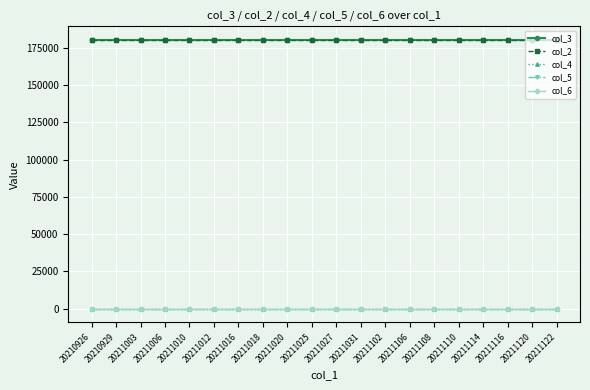

What is the maximum value shown in the chart?

180500